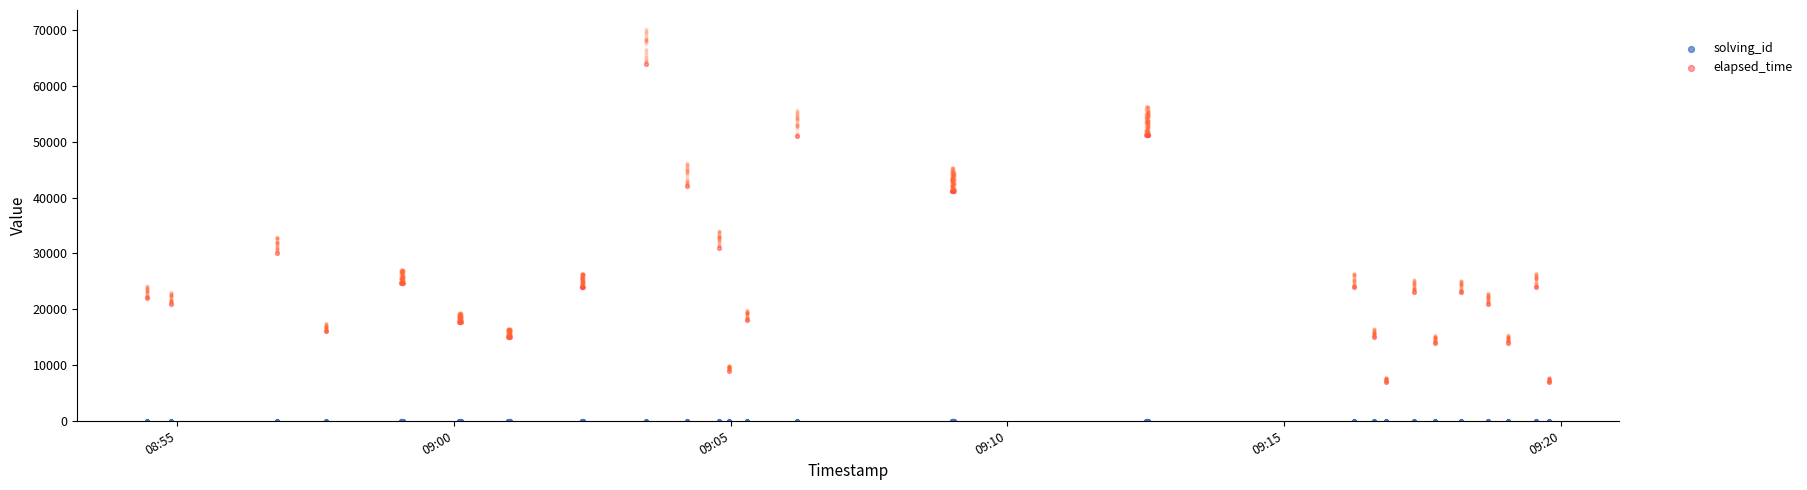

Which series contains the highest Y value?

elapsed_time